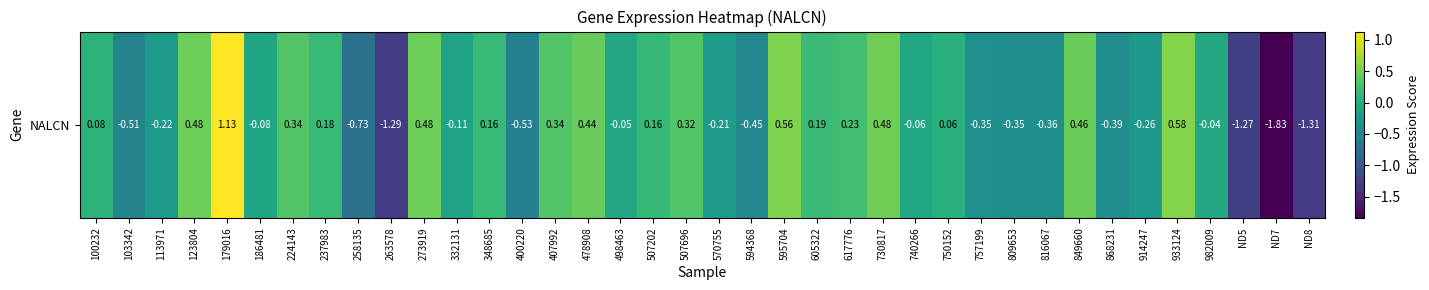

The chart shows a value of 0.1 at 617776. True or false?

False